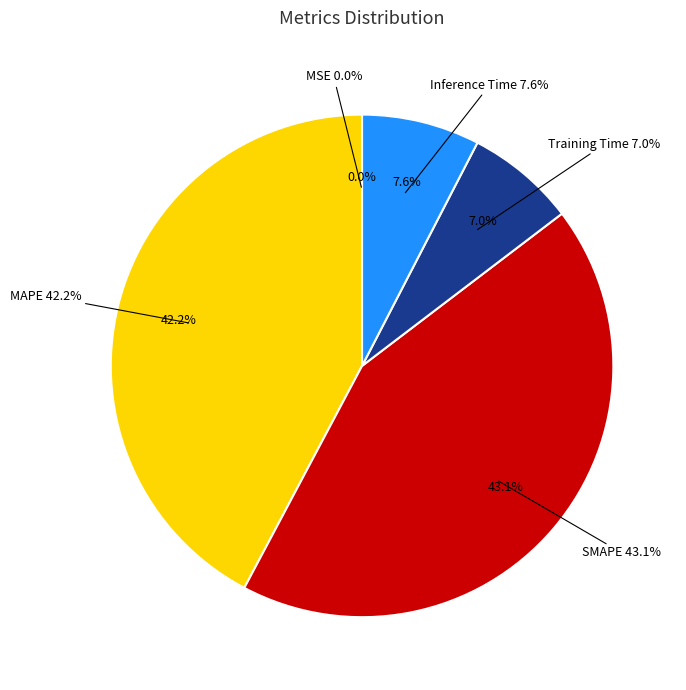

How many slices are in this pie chart?

5